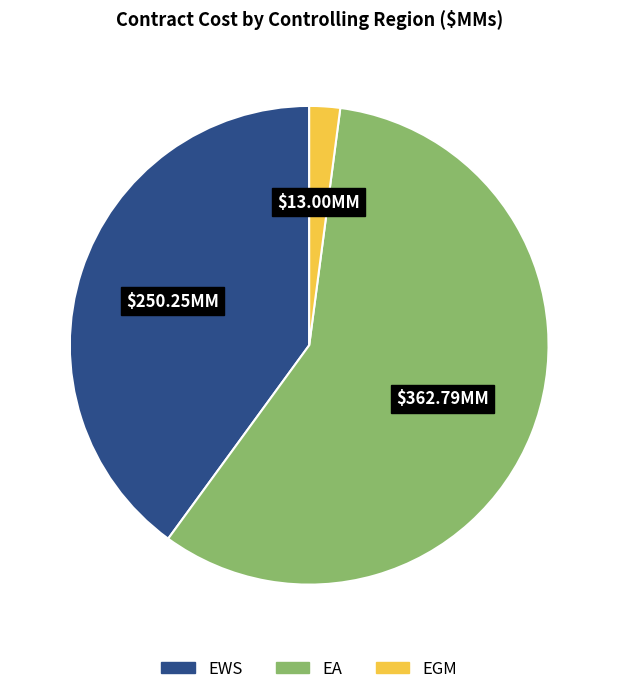

The EGM slice represents 2% of the pie. True or false?

True